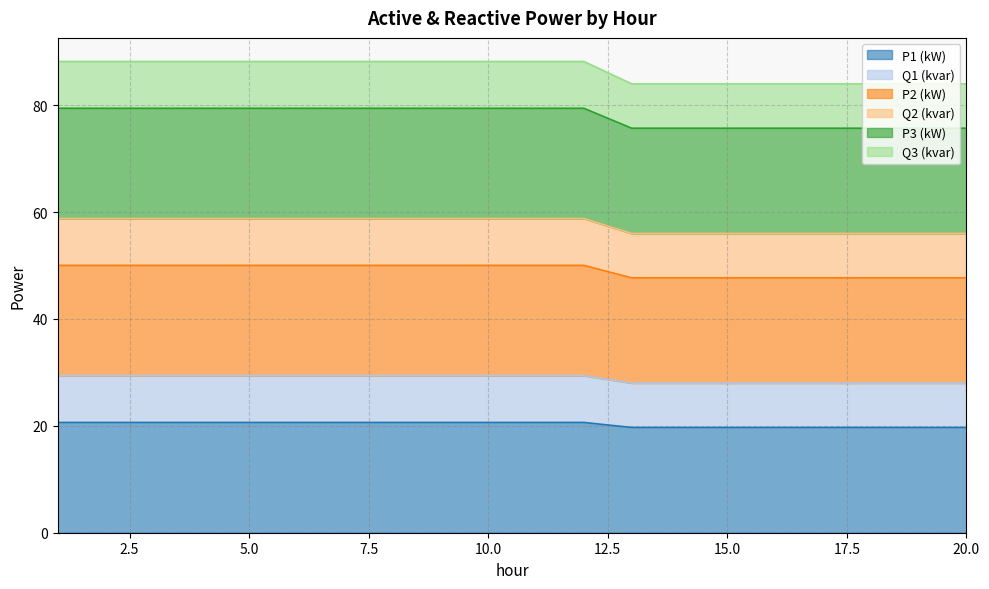

What is the minimum value for P1 (kW)?

19.7